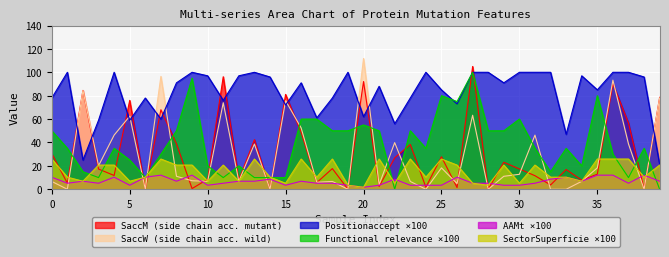

In SectorSuperficie, how many points are lower than both neighbors (excluding endpoints)?

13